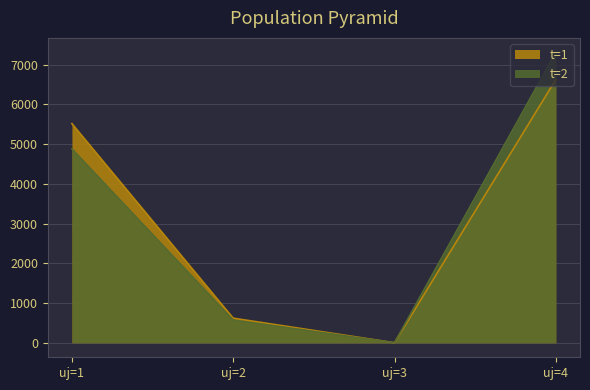

The value of t=1 at uj=3 is 0.0. True or false?

True